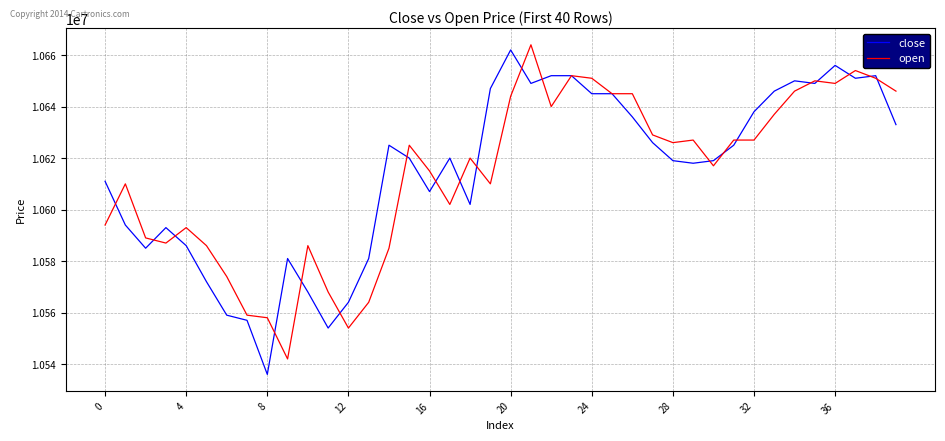

What is the greatest value displayed?

10664000